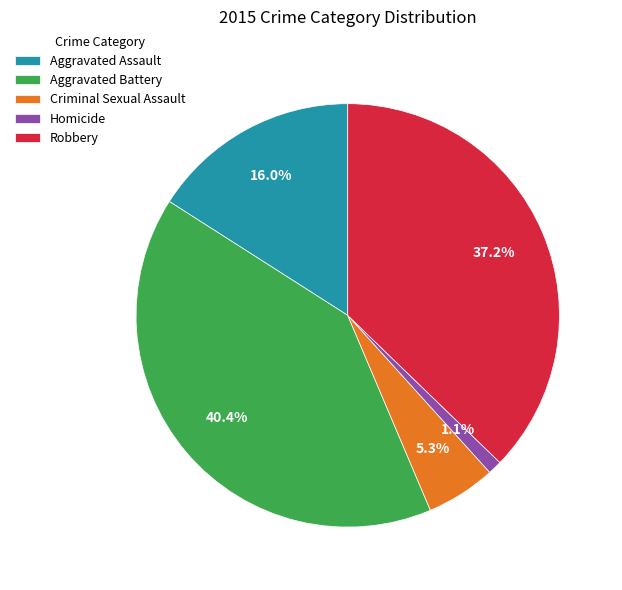

Is it true that Criminal Sexual Assault is 11% of the pie?

False